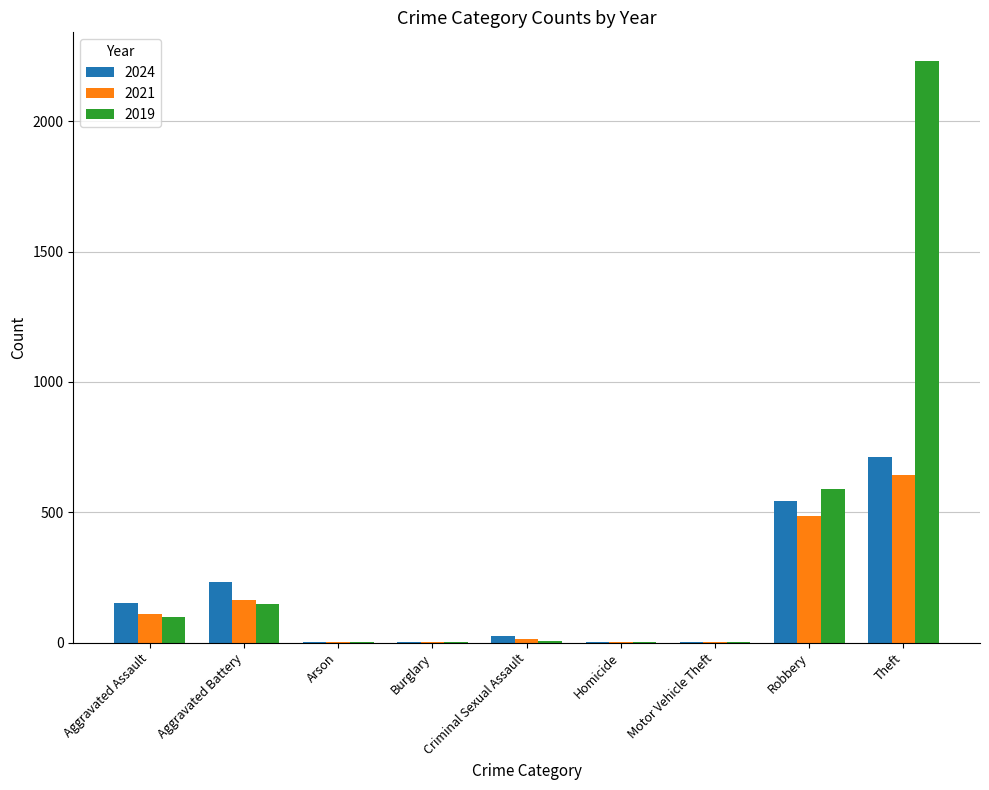

How many series are shown in this chart?

3